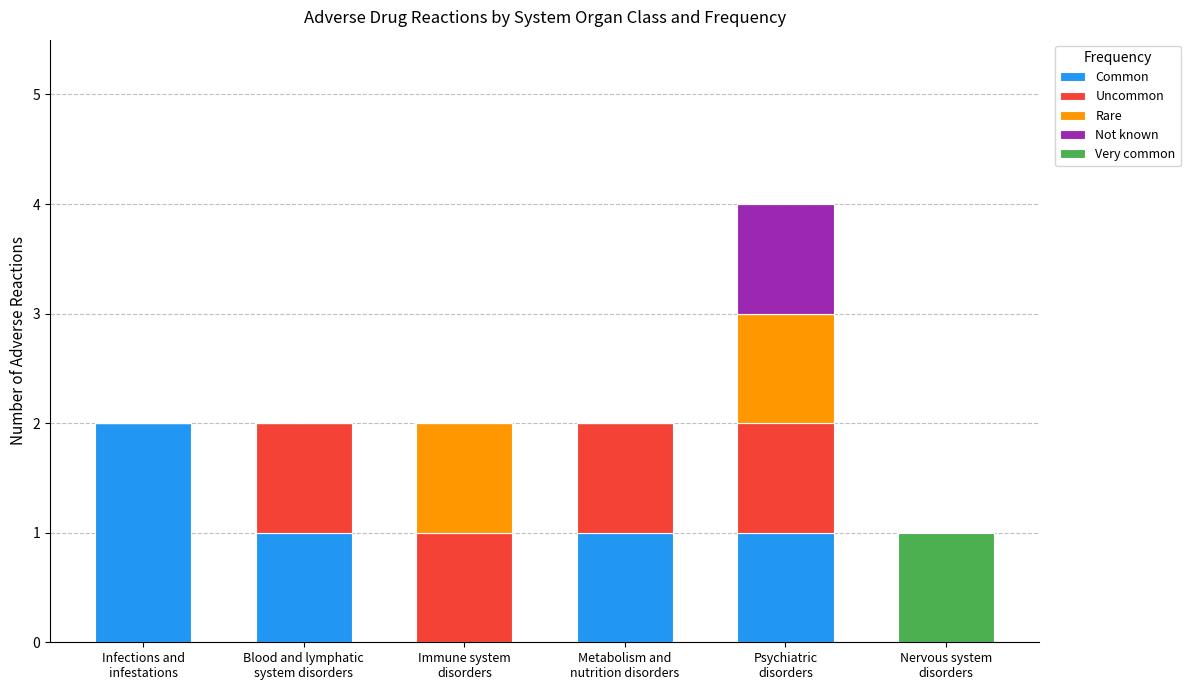

What is the sum of all Common values?

5